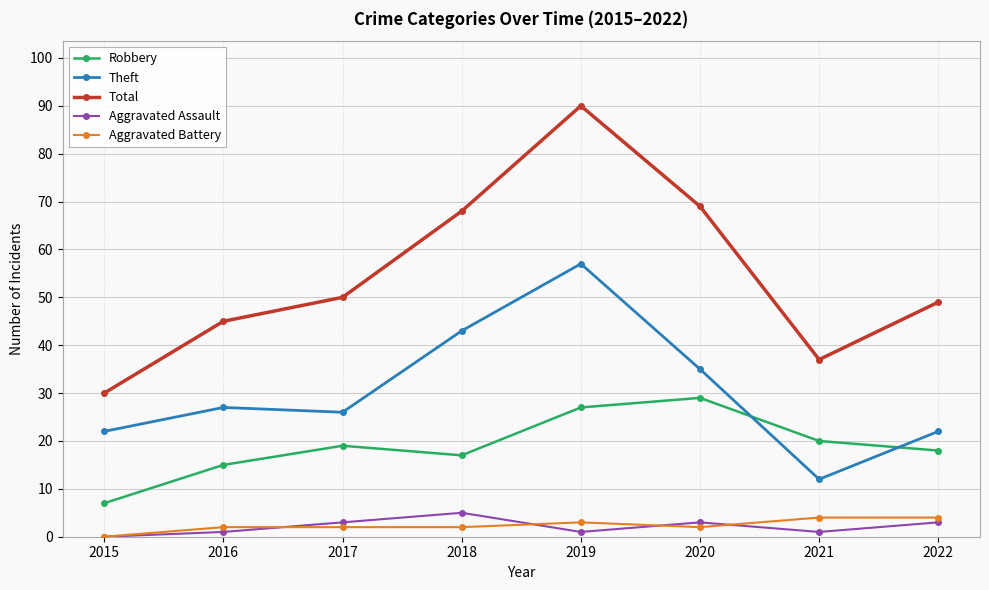

How many lines are shown in the chart?

5